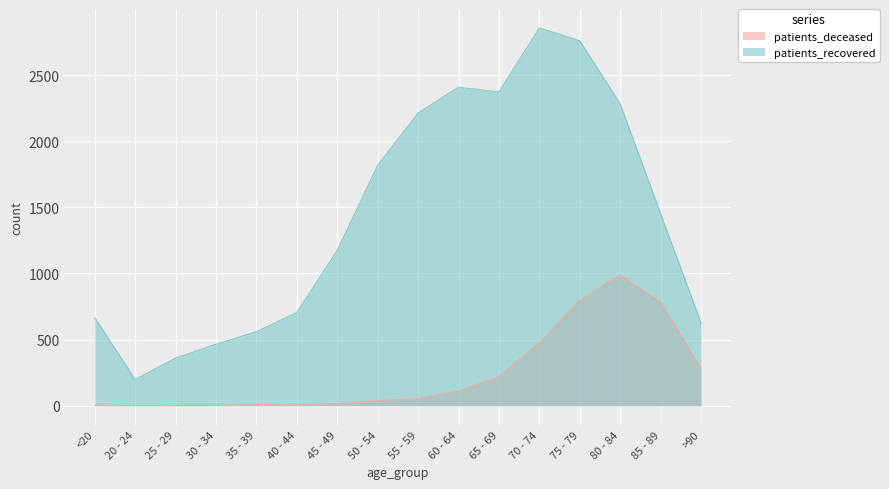

How many interior local peaks does the patients_recovered series have?

2